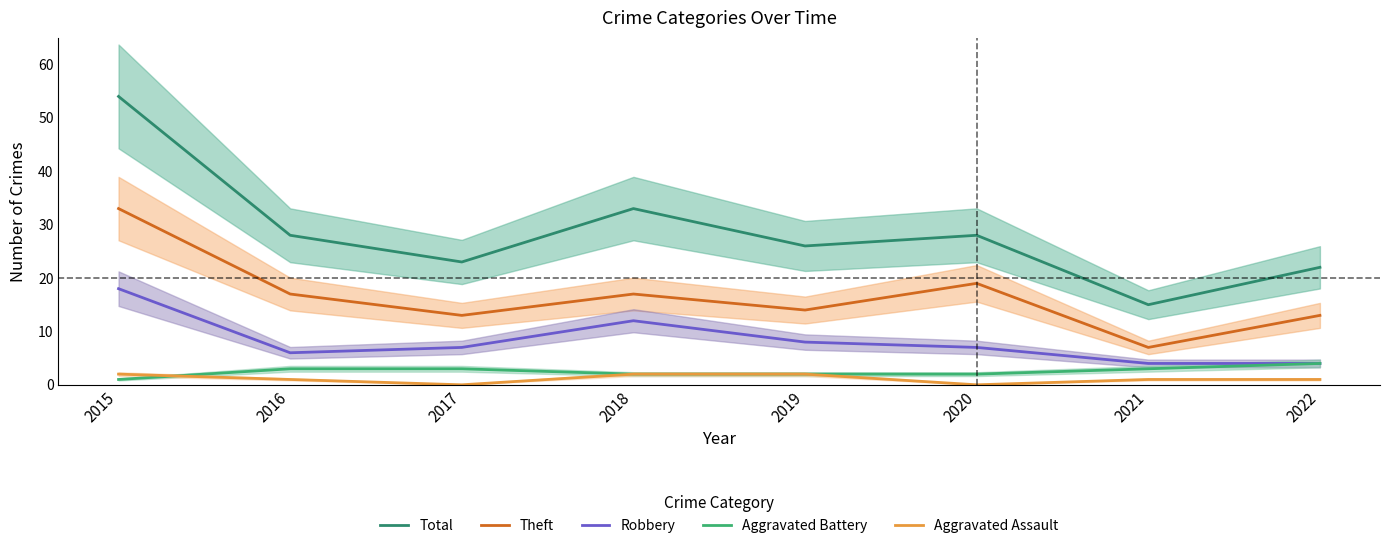

Rank the series by their maximum value, from highest to lowest.

Total, Theft, Robbery, Aggravated Battery, Aggravated Assault